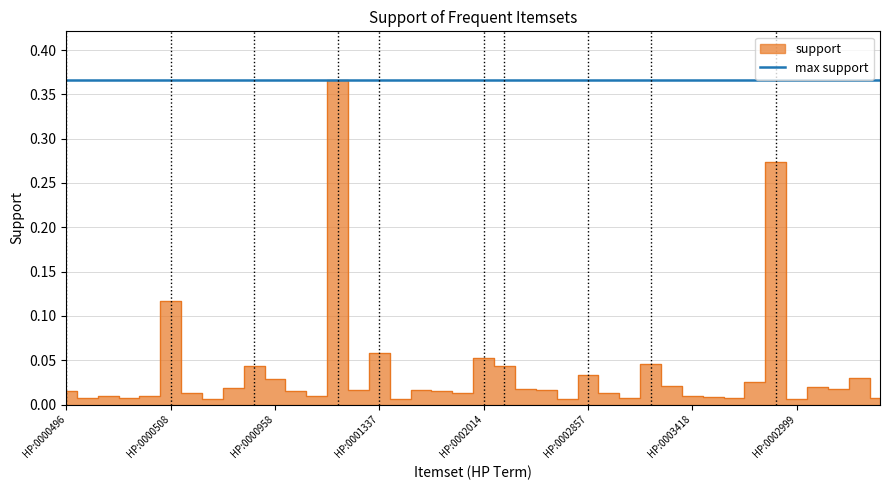

What is the label of the 37th point from the right?

HP:0000364